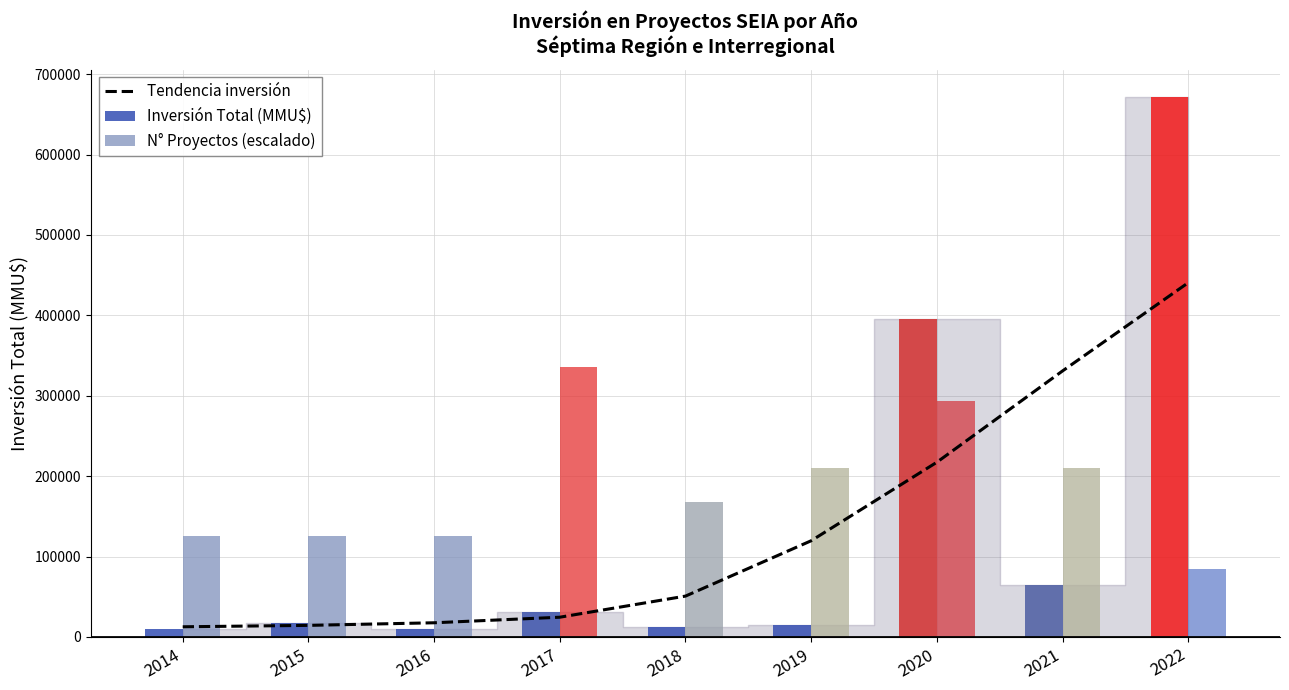

Is it true that Inversión Total (MMU$) equals 6376.7 at 2018?

False